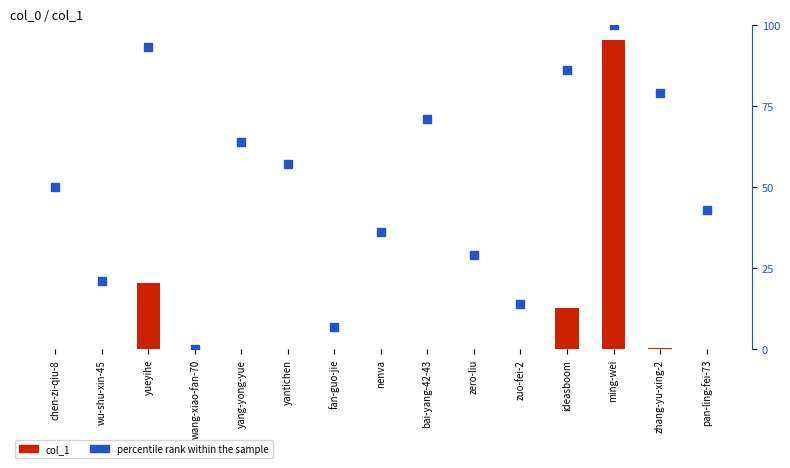

Which series has the largest total across all categories?

col_1